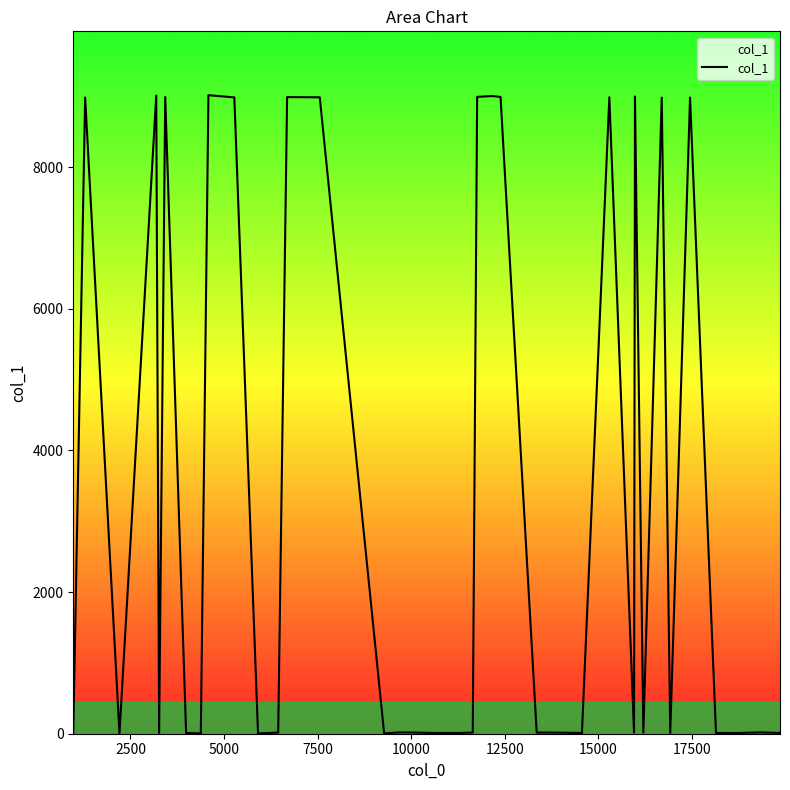

How many lines are shown in the chart?

1